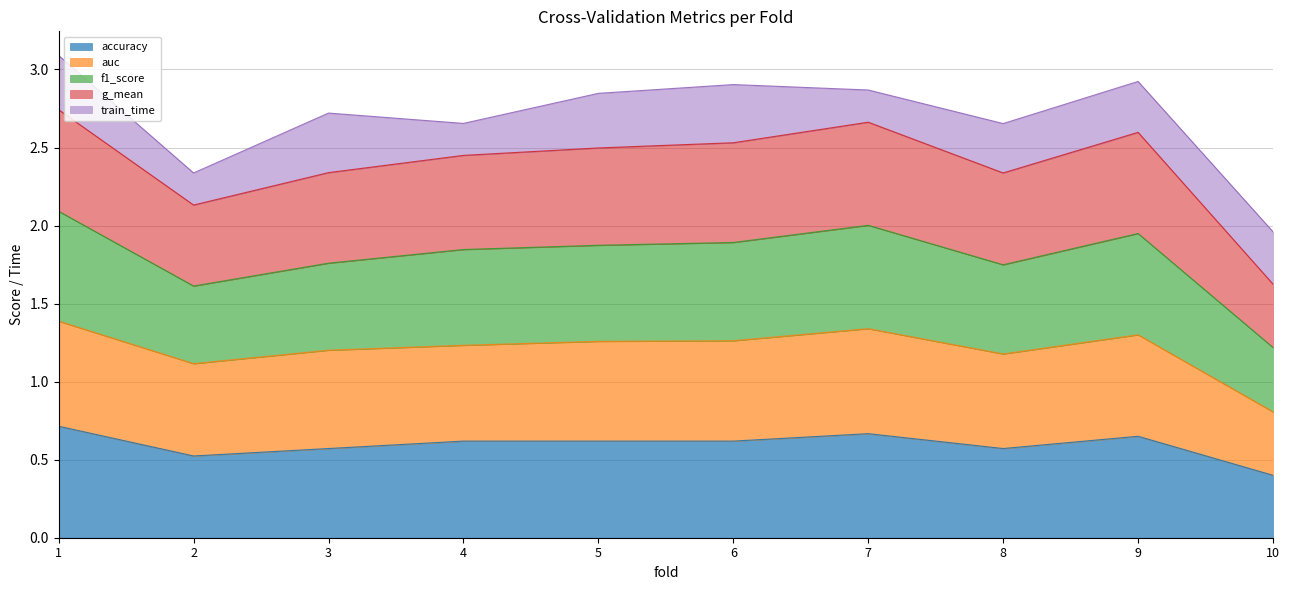

True or false: g_mean and f1_score cross at least once.

False